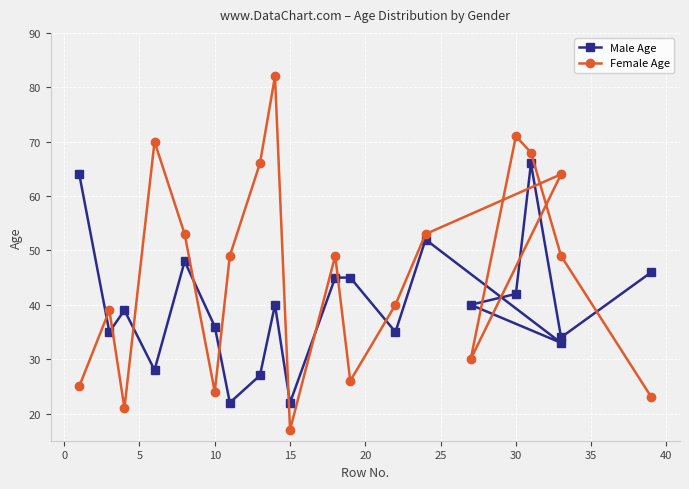

Count the number of data series in this chart.

2